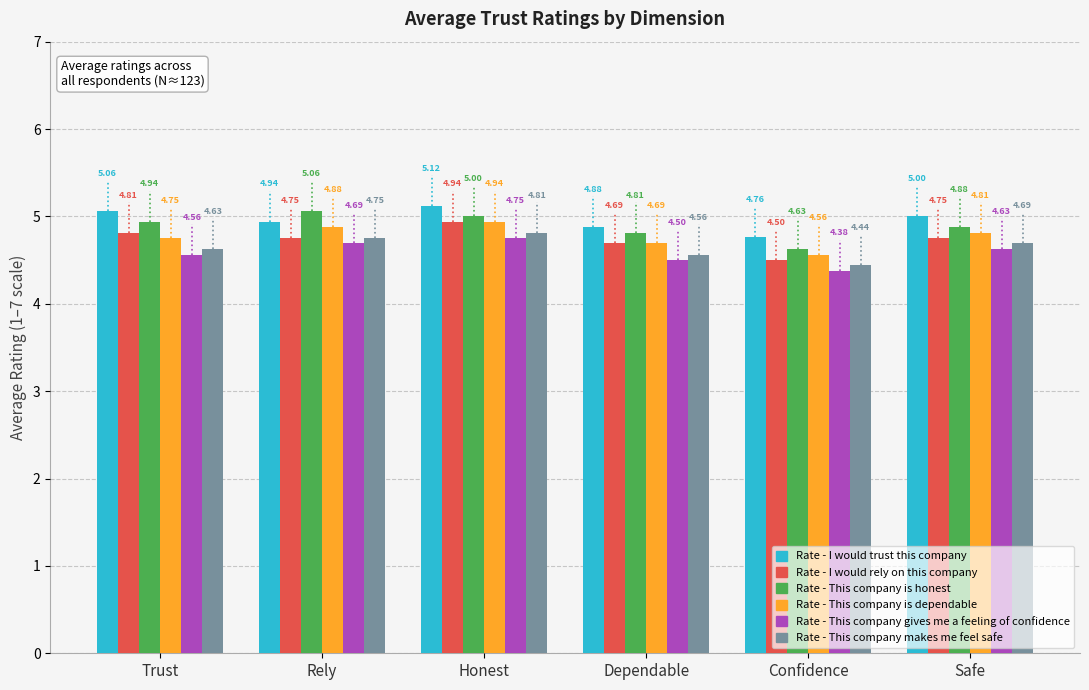

What is the sum of all Rate - This company gives me a feeling of confidence values?

27.5